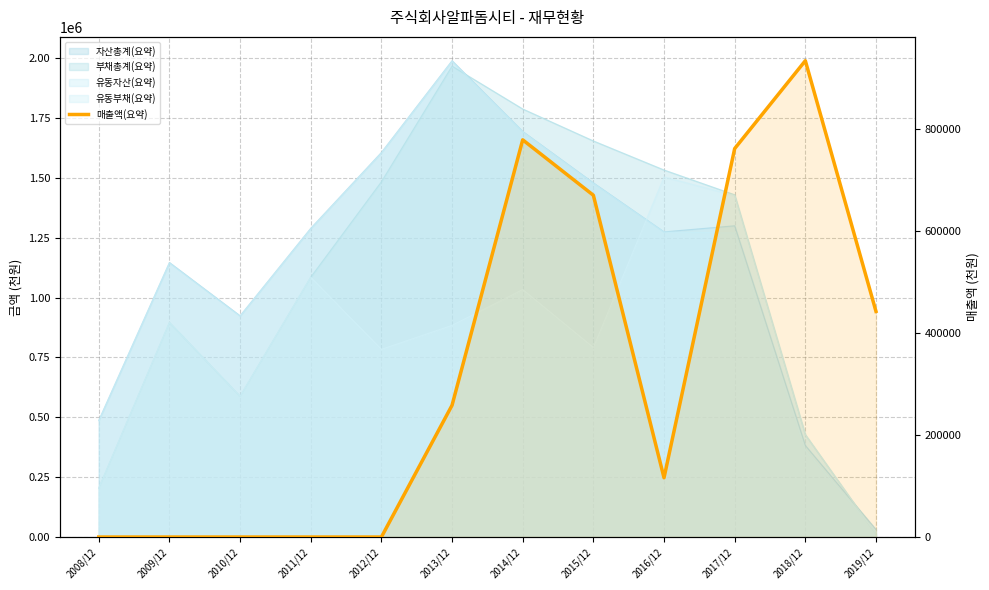

Count the number of values greater than 258314.

5